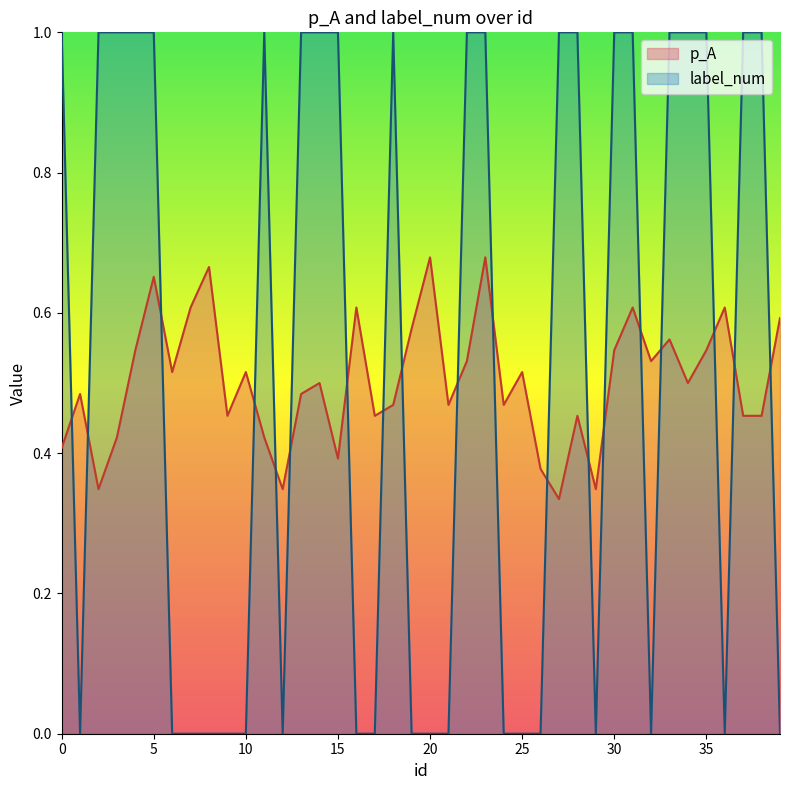

True or false: p_A has more than 0 points higher than both neighbors.

True